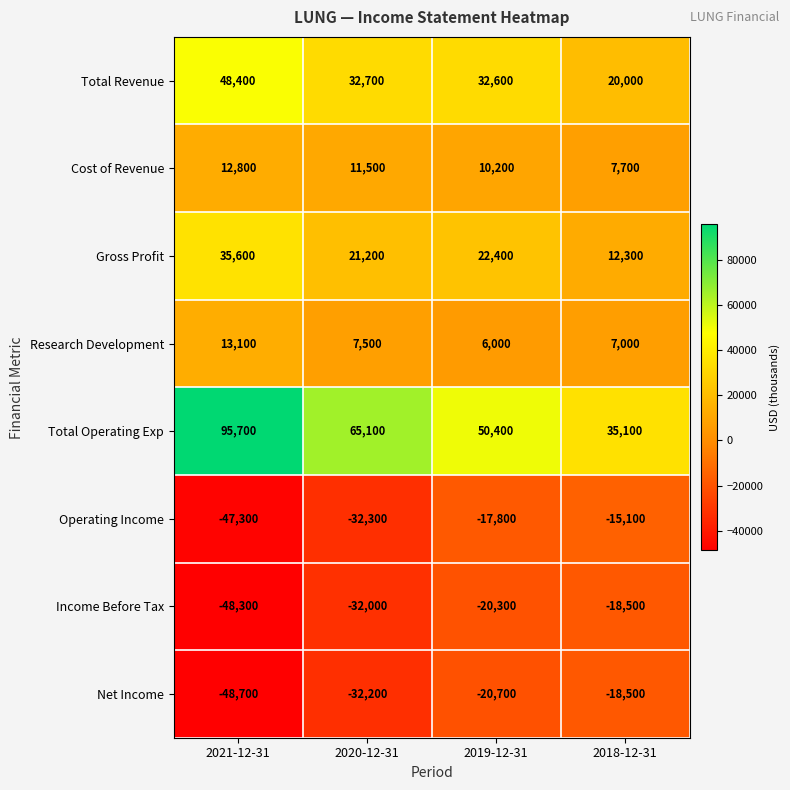

What is the minimum value shown in the chart?

-48700